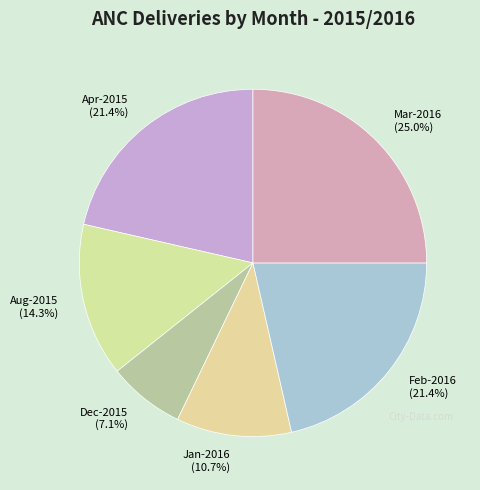

Which has a higher value, Aug-2015 or Jan-2016?

Aug-2015